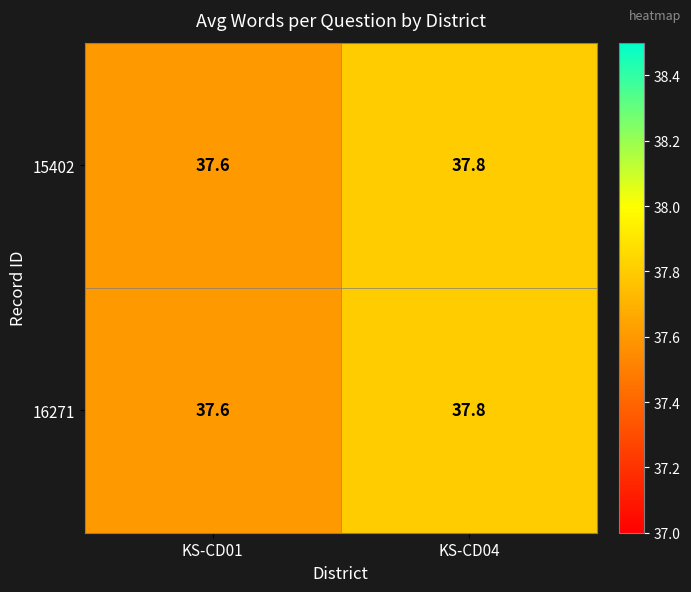

The value of 16271 at KS-CD04 is 37.8. True or false?

True